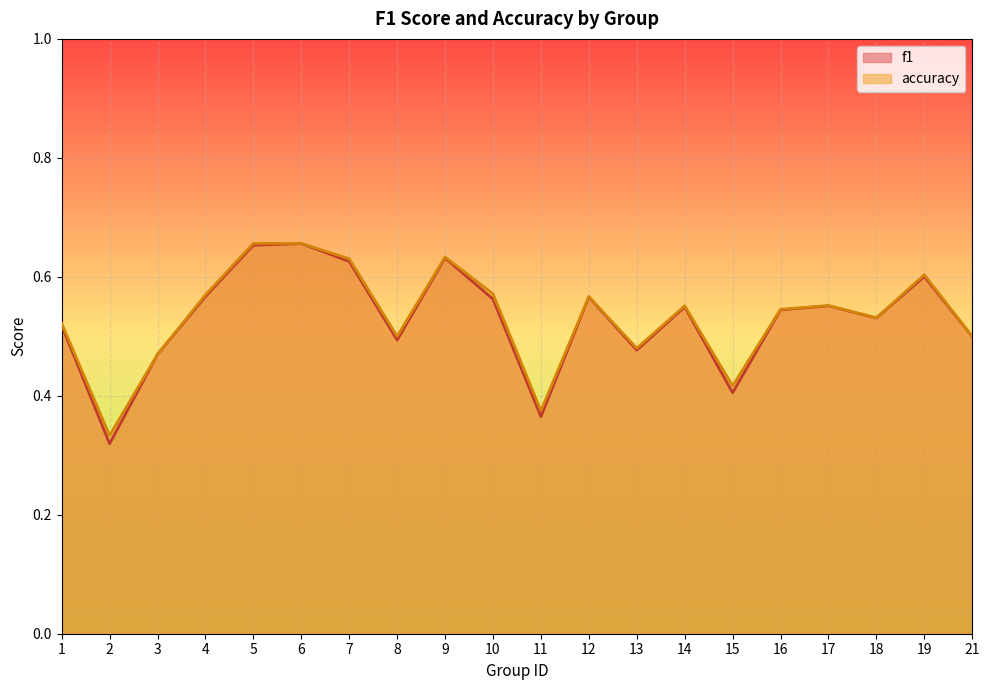

What is the value of the accuracy point at the 1st from the left?

0.5